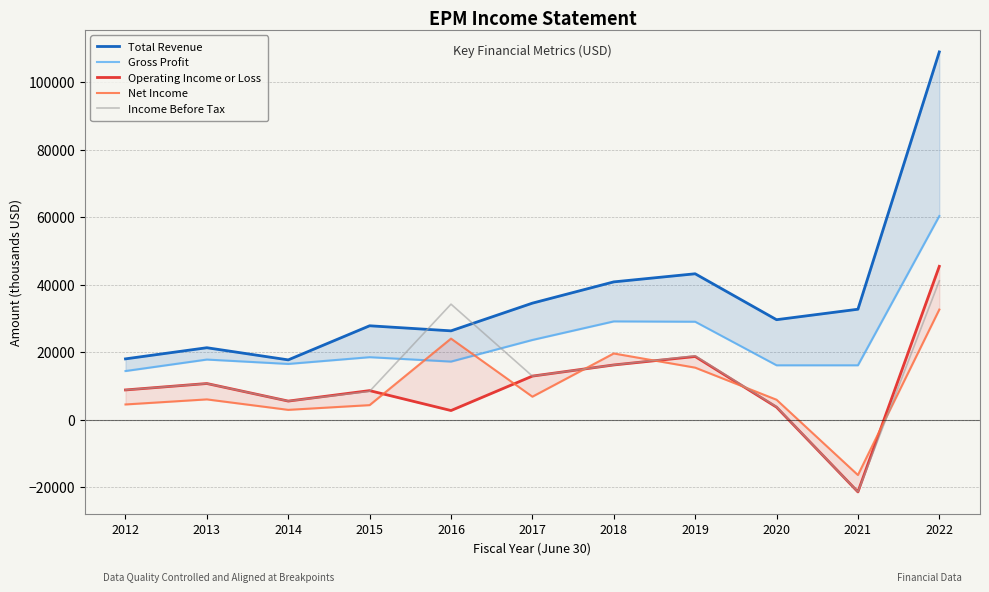

What is the value of the Income Before Tax point at the 1st from the left?

8800